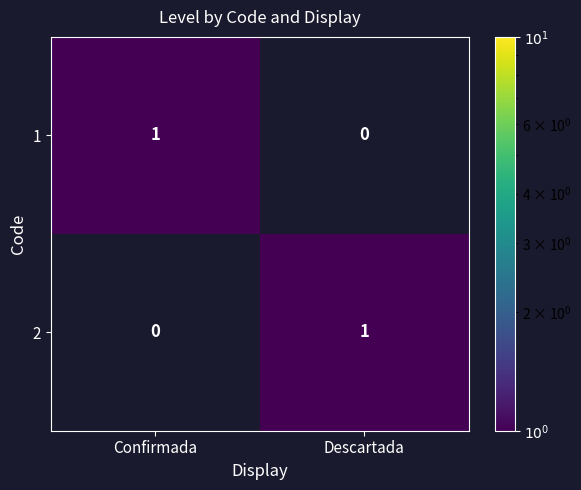

What is the spread (max minus min) of values at Confirmada?

1